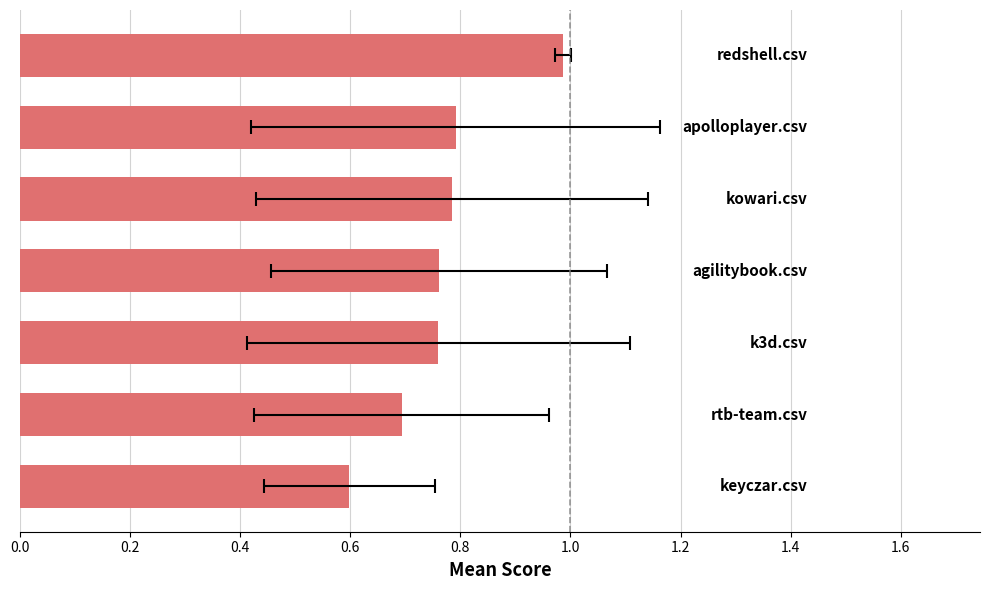

What is the change in value from 0.2 to 1.2?

+0.3